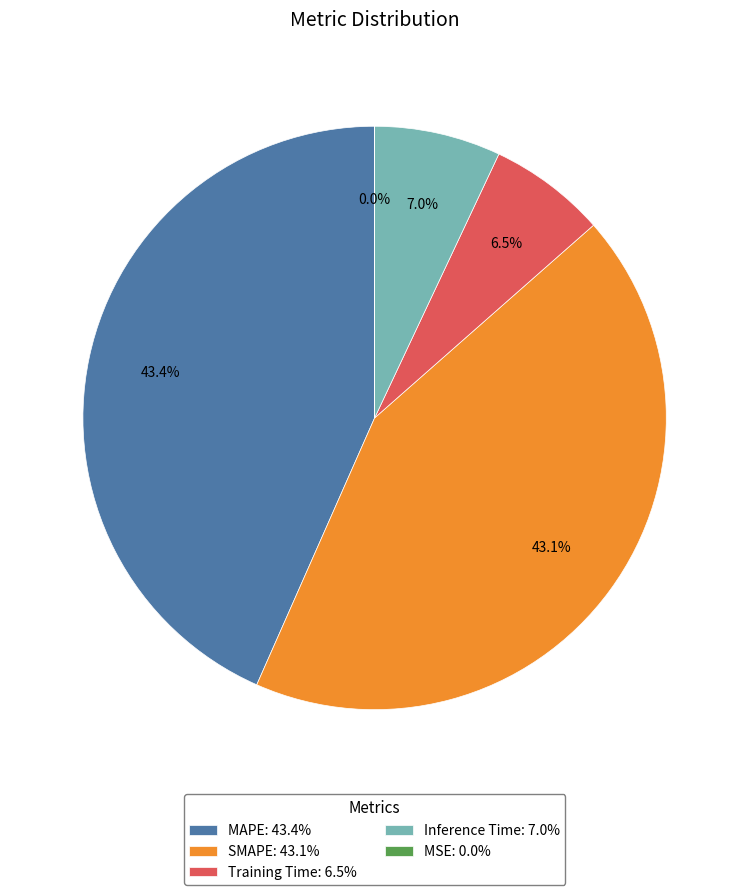

Does Training Time account for over 50% of the chart?

No